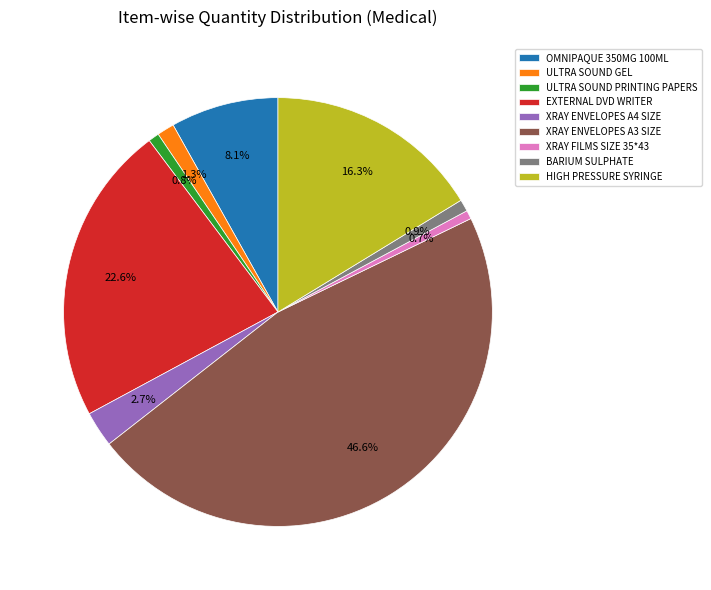

To the nearest percent, what is the difference between the BARIUM SULPHATE and OMNIPAQUE 350MG 100ML slice percentages?

7%